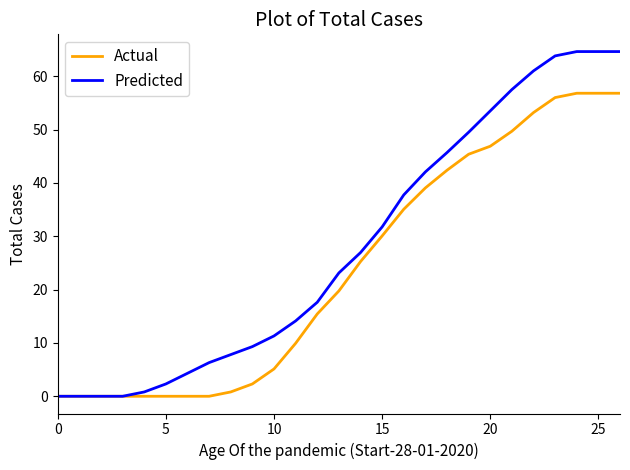

Which series has the widest spread of values?

Predicted